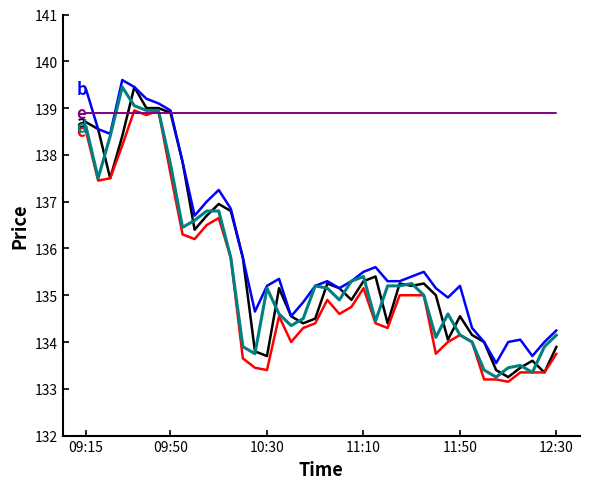

What is the smallest value displayed?

133.2